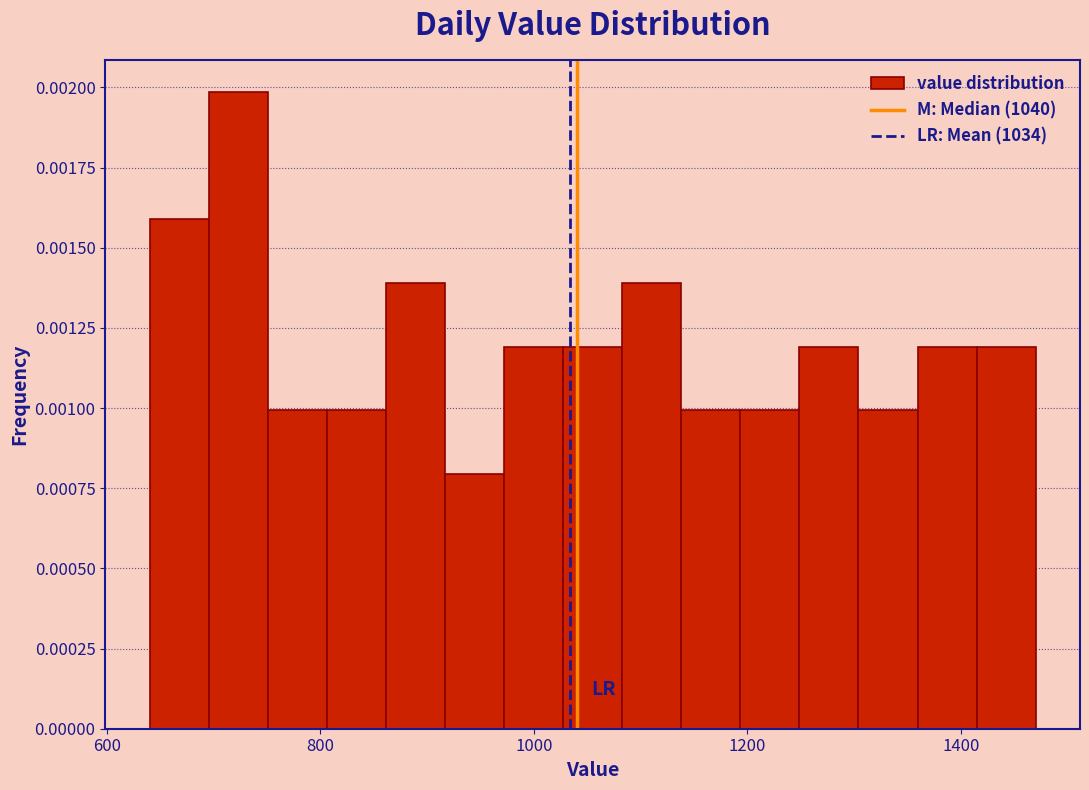

Read against the x-axis, roughly where is the centre of the tallest bar?

720